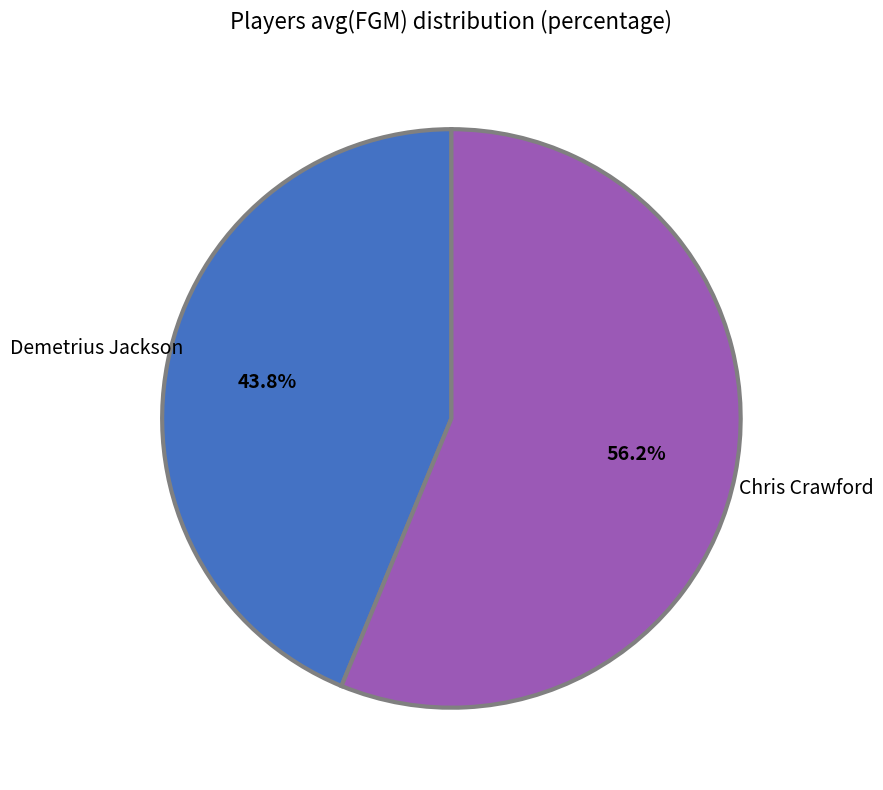

What is the smallest slice in the pie chart?

Demetrius Jackson